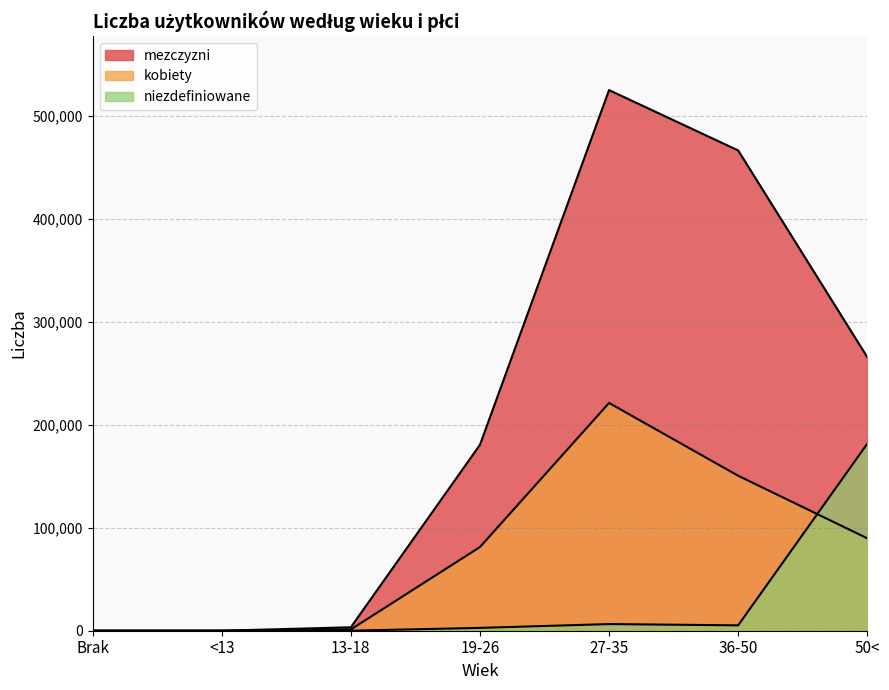

How many interior local peaks does the niezdefiniowane series have?

1